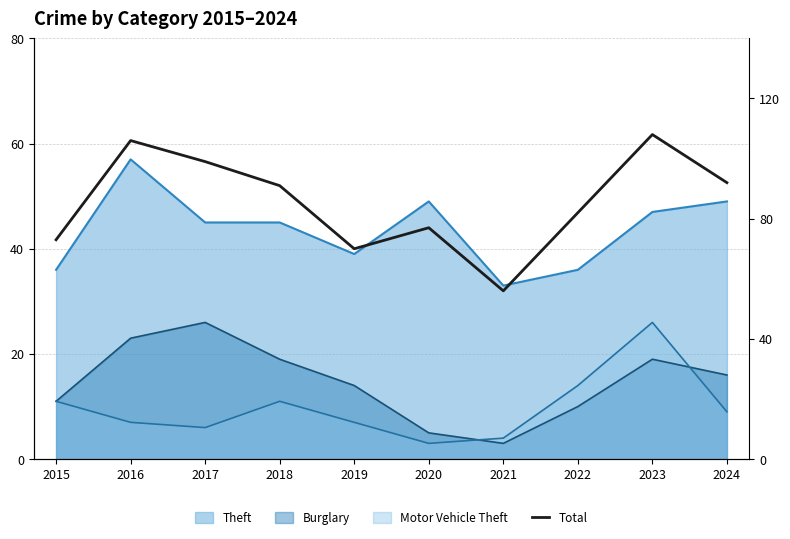

What is the value of the 7th point from the left?

56